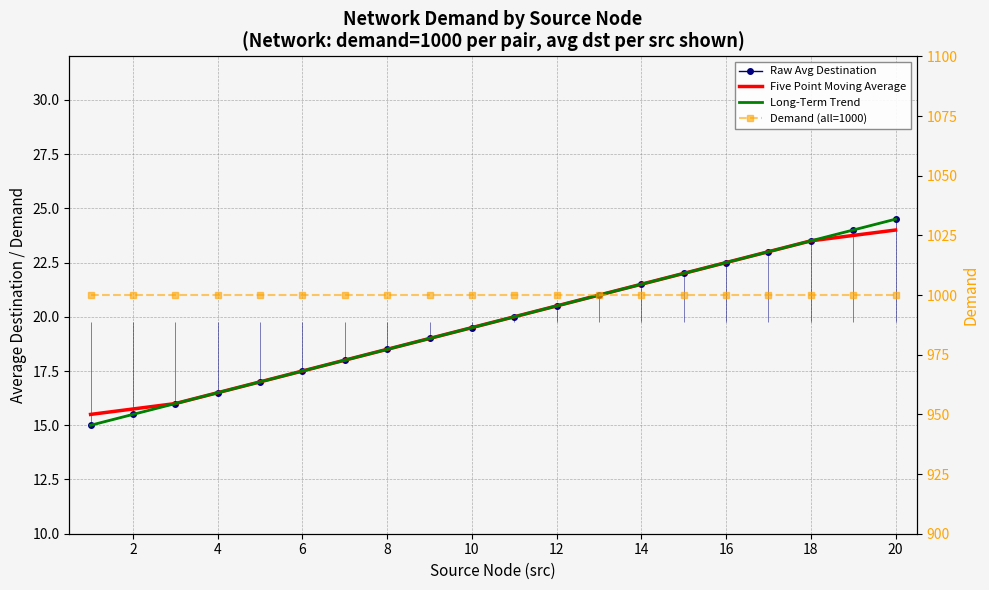

Is the value of Demand (all=1000) at 10 greater than the value of Raw Avg Destination at 16?

Yes